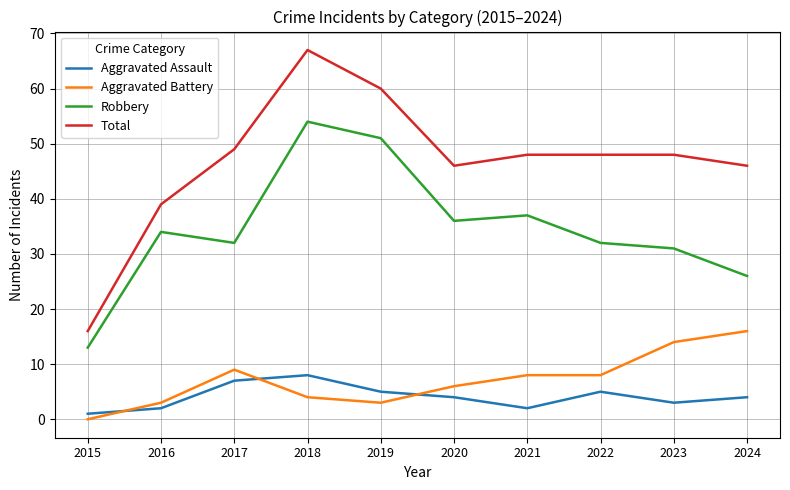

Does the chart display data point markers on the line(s)?

No